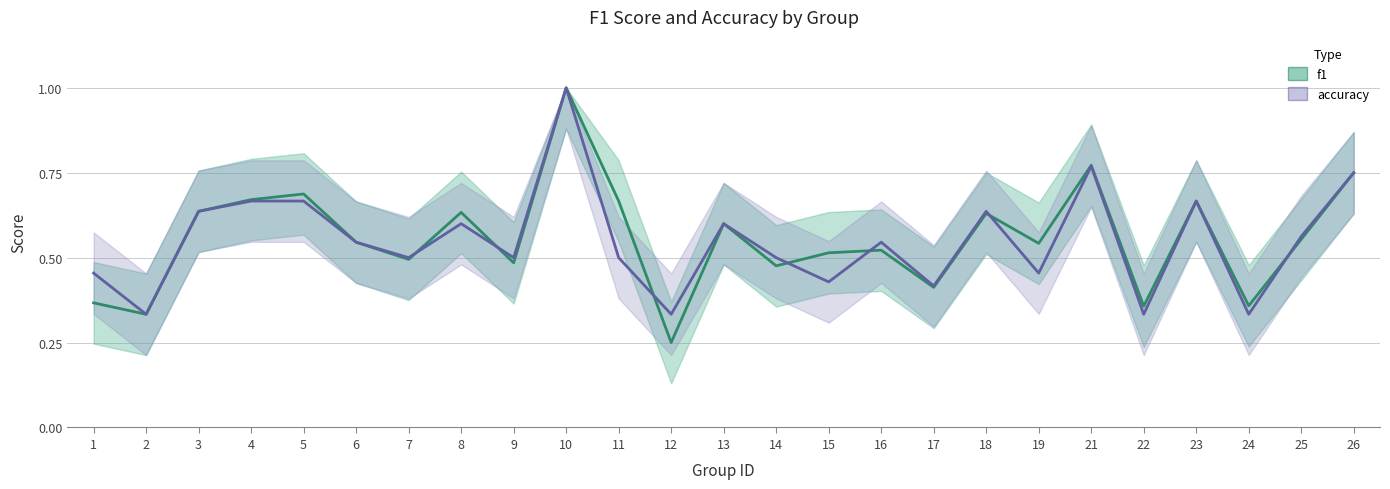

At which category does accuracy reach its first local peak?

8